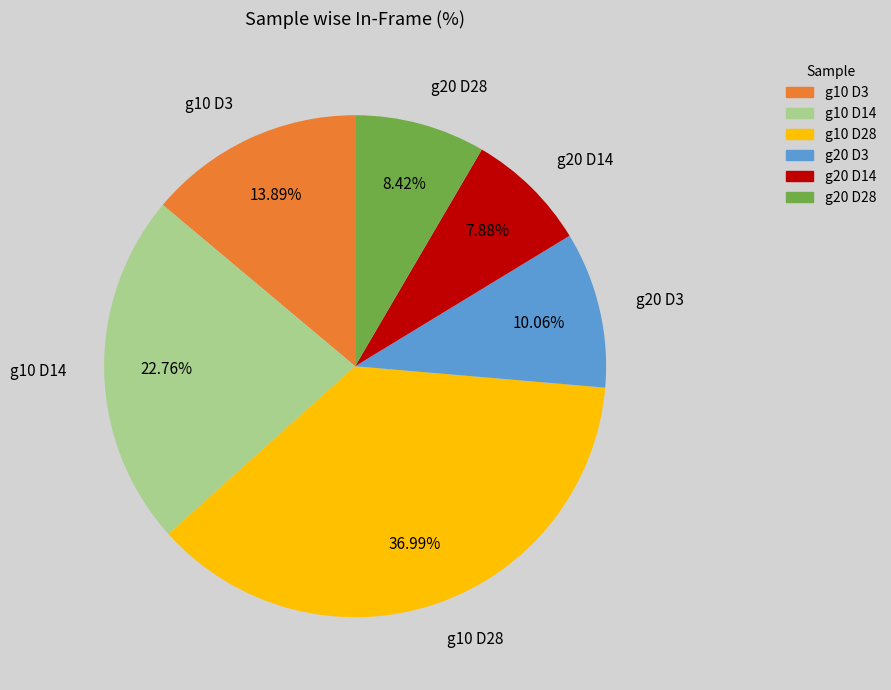

What percentage is the g20 D14 slice, to the nearest percent?

8%